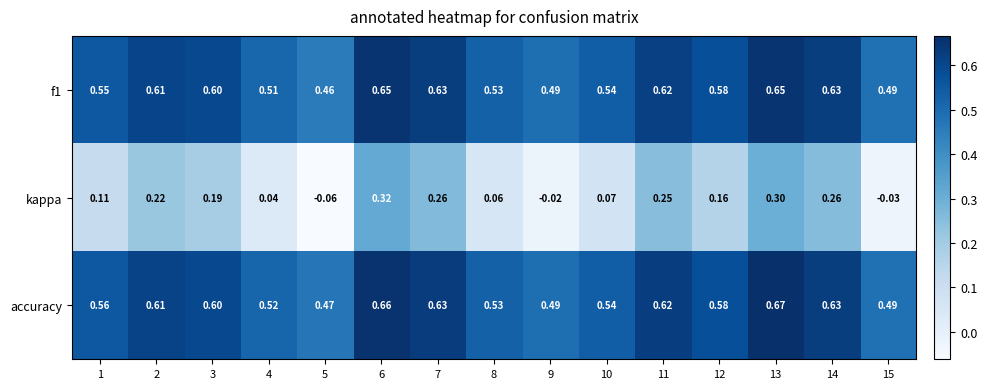

Which series has the largest total across all categories?

accuracy